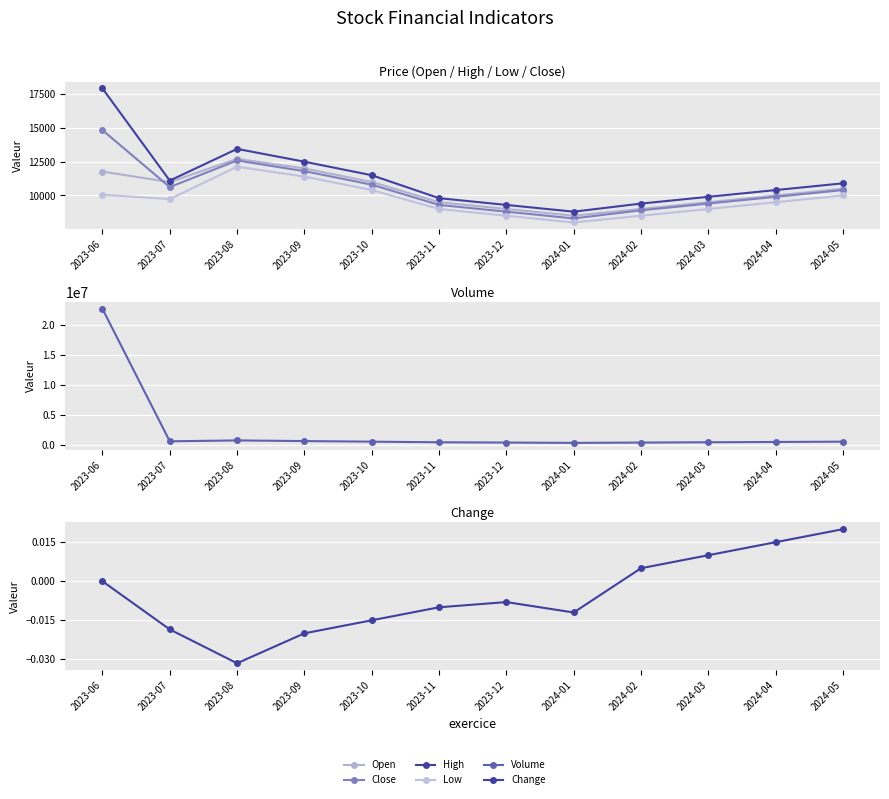

True or false: High and Volume intersect in this chart.

False